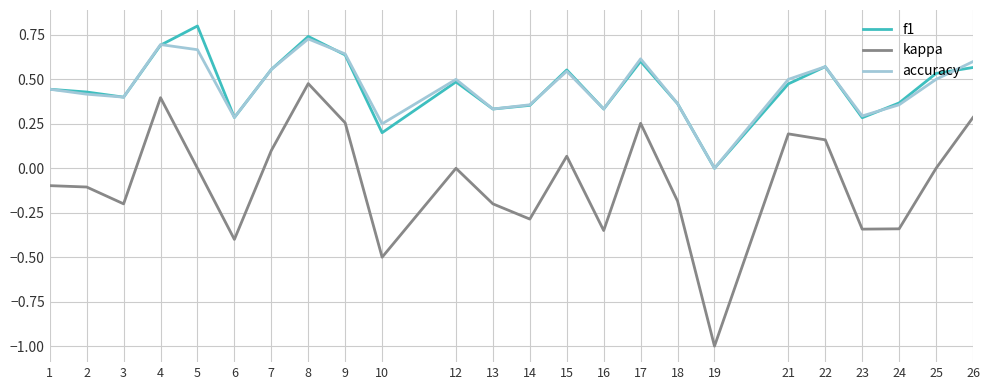

Which series has the widest spread of values?

kappa